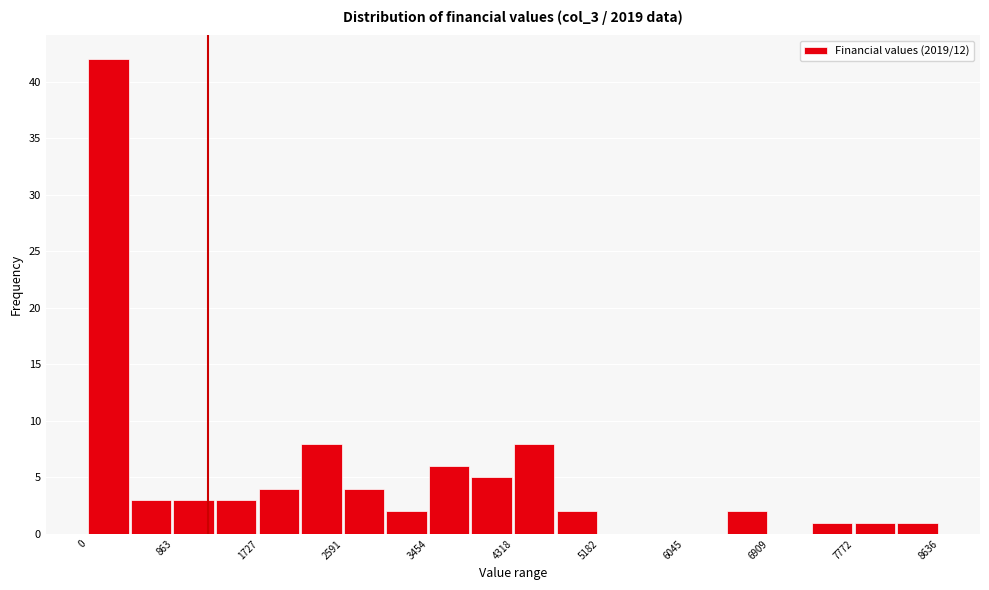

What is the height of the bar covering 7800 to 8200 on the x-axis? Neither the bar edges nor the heights are printed on the chart, so give them approximately, as read against the axes.

1